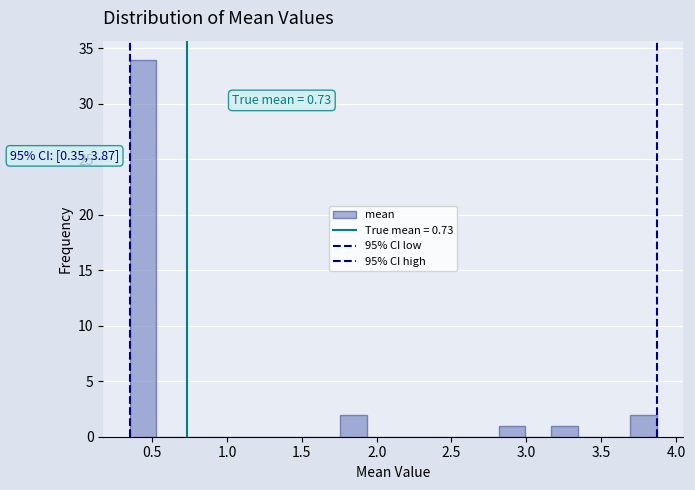

Read against the x-axis, roughly where is the centre of the tallest bar?

0.45